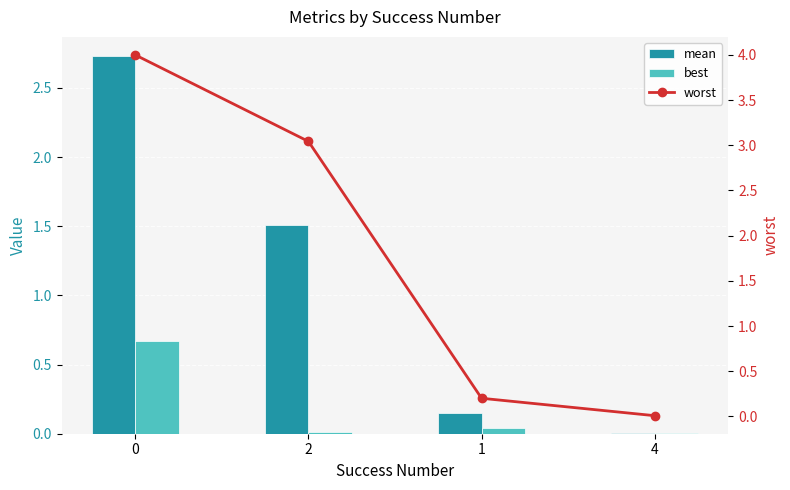

At 4, list the series in order from smallest to largest.

best, mean, worst